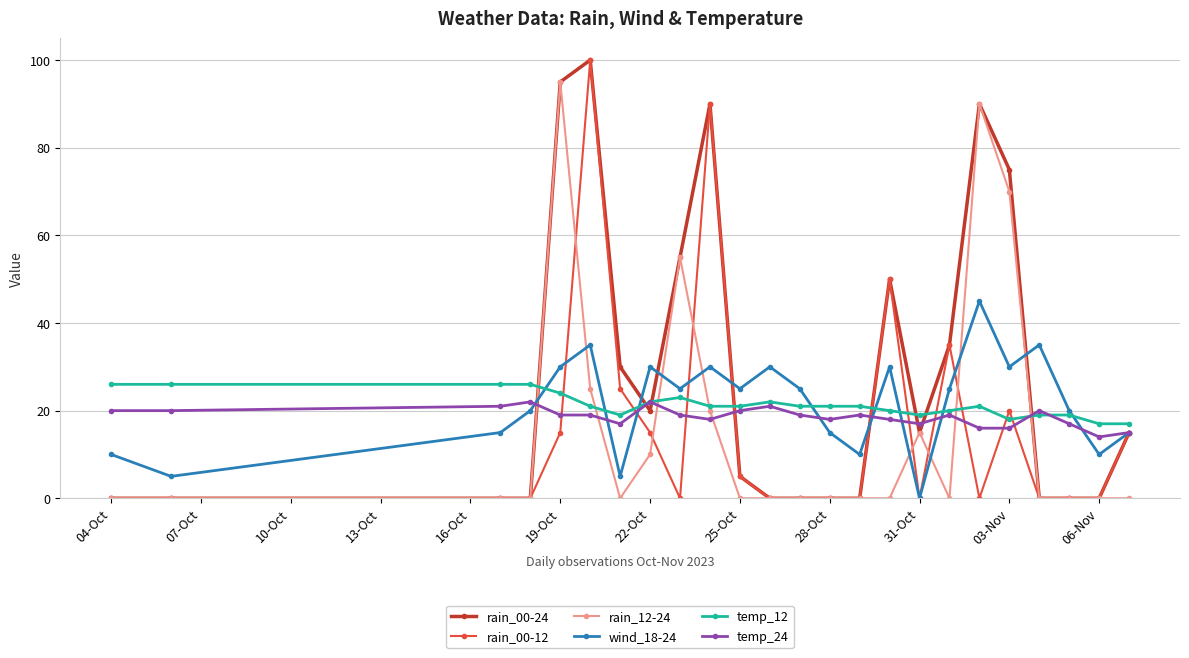

In rain_00-24, how many points are higher than both neighbors (excluding endpoints)?

4